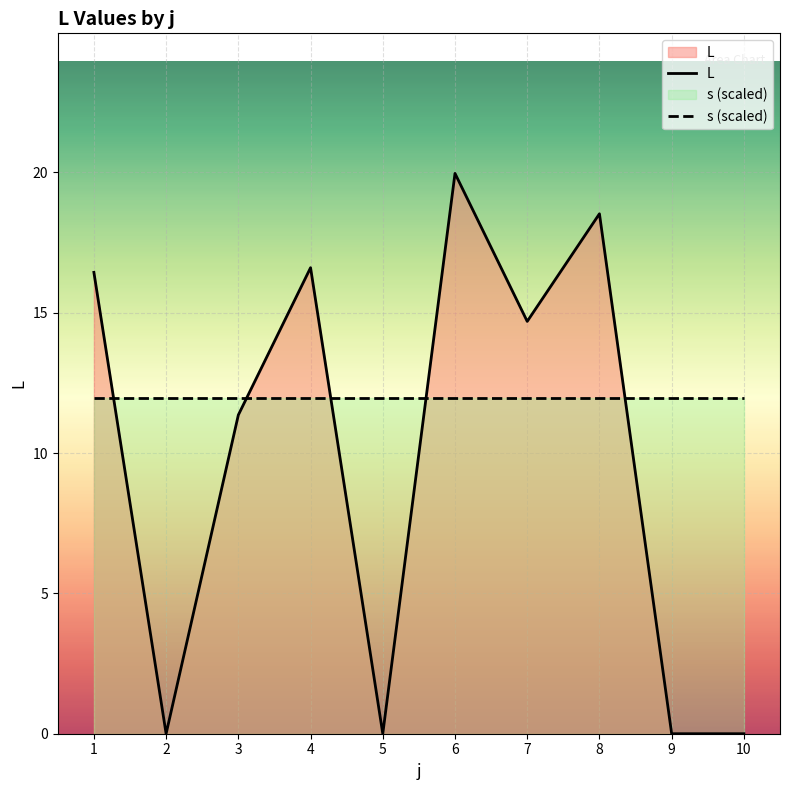

Is the value of L at 6 greater than the value of s (scaled) at 8?

Yes